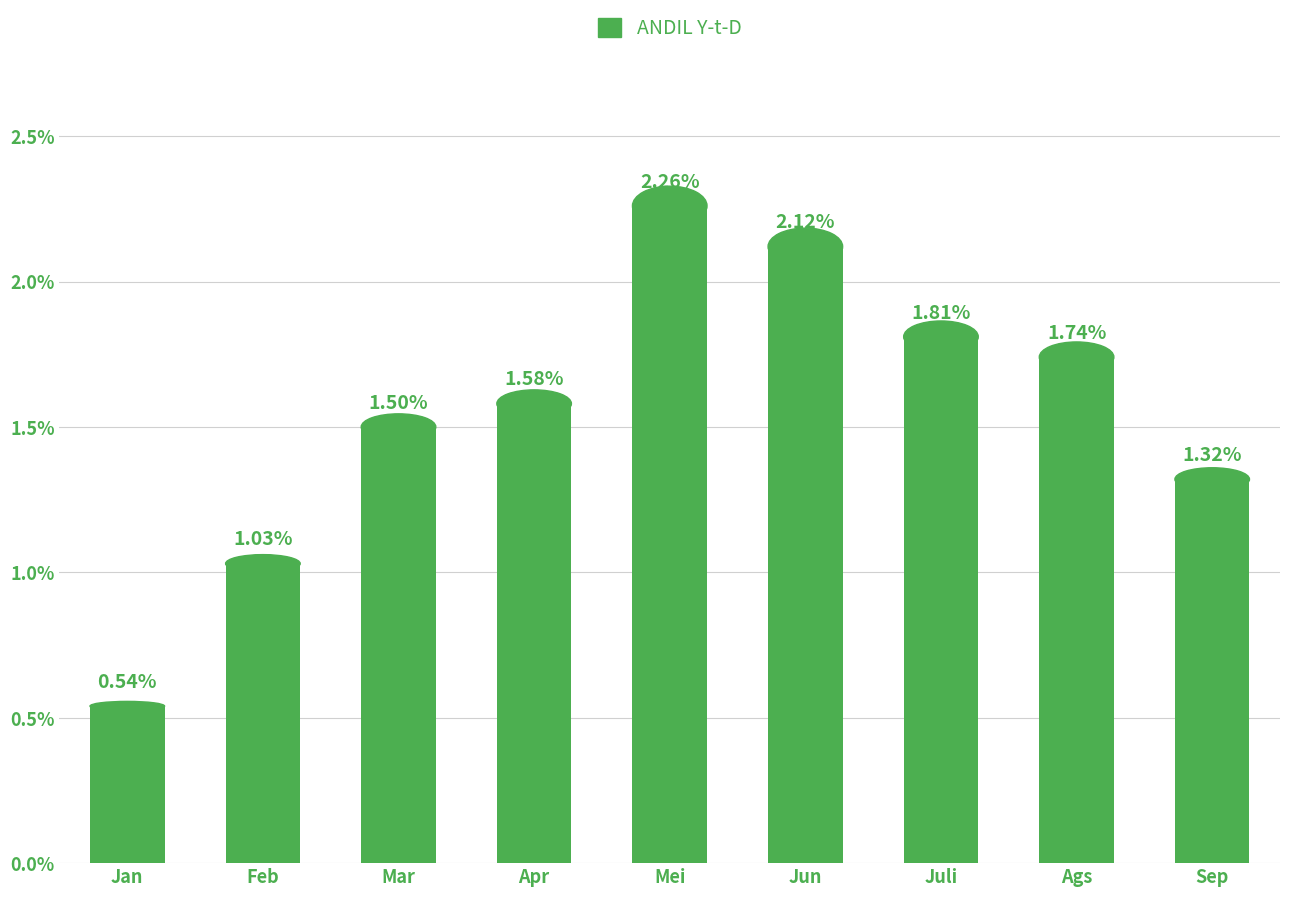

List the labels in order of value, smallest first.

Jan, Feb, Sep, Mar, Apr, Ags, Juli, Jun, Mei